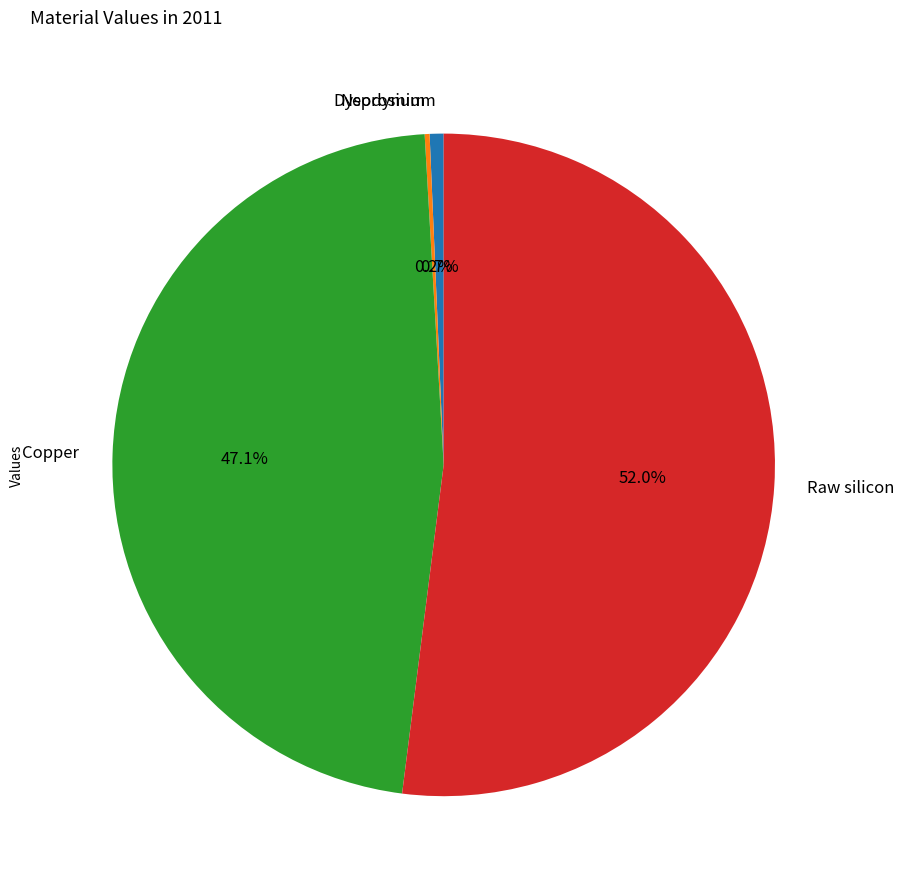

Which category accounts for the majority?

Raw silicon